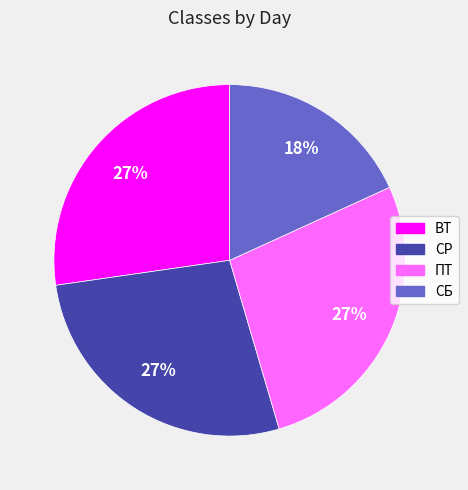

To the nearest percent, what is the combined percentage of ВТ and СР?

55%